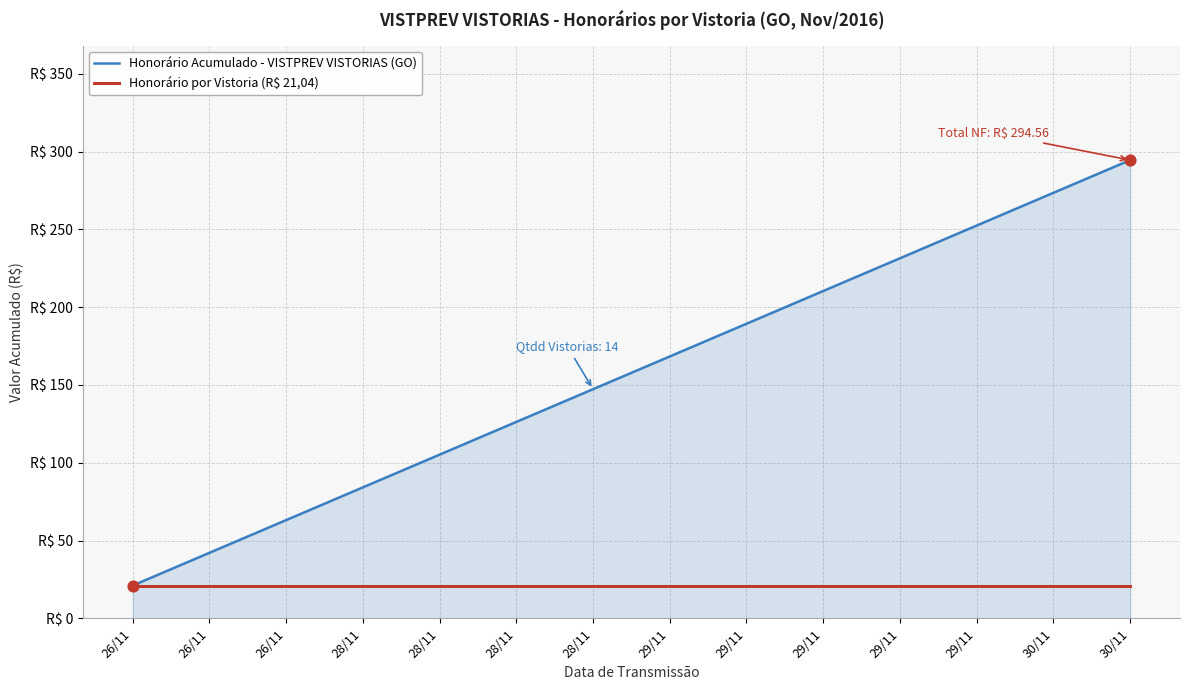

At which category is the sum across all series the highest?

30/11